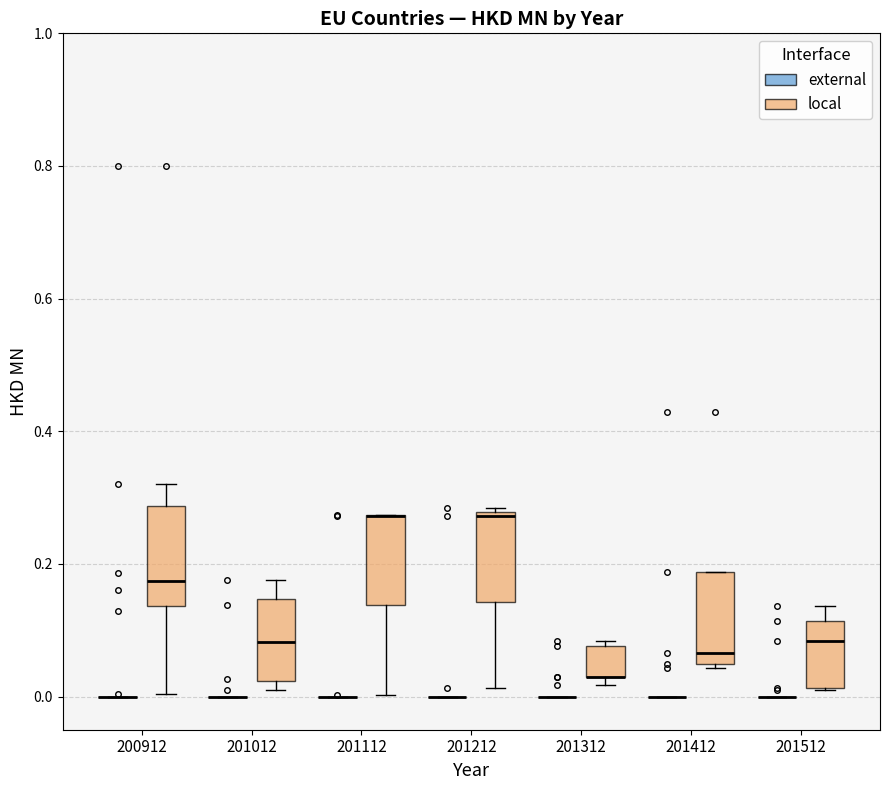

Reading left to right, read every box against the y-axis: the position of its median line, the range the box covers, and the ends of its whiskers. The values are not printed on the chart, so give them approximately, as read against the axis.

200912 (external): box collapsed to a line at 0.00, whiskers 0.00 to 0.00
200912 (local): median 0.18, box 0.14 to 0.28, whiskers 0.00 to 0.32
201012 (external): box collapsed to a line at 0.00, whiskers 0.00 to 0.00
201012 (local): median 0.08, box 0.02 to 0.14, whiskers 0.02 (just below the box's lower edge) to 0.18
201112 (external): box collapsed to a line at 0.00, whiskers 0.00 to 0.00
201112 (local): median 0.28 (drawn on the box's upper edge), box 0.14 to 0.28, whiskers 0.00 to 0.28
201212 (external): box collapsed to a line at 0.00, whiskers 0.00 to 0.00
201212 (local): median 0.28 (just below the box's upper edge), box 0.14 to 0.28, whiskers 0.02 to 0.28 (just above the box's upper edge)
201312 (external): box collapsed to a line at 0.00, whiskers 0.00 to 0.00
201312 (local): median 0.04 (drawn on the box's lower edge), box 0.02 to 0.08, whiskers 0.02 (just below the box's lower edge) to 0.08 (just above the box's upper edge)
201412 (external): box collapsed to a line at 0.00, whiskers 0.00 to 0.00
201412 (local): median 0.06, box 0.04 to 0.18, whiskers 0.04 (just below the box's lower edge) to 0.18
201512 (external): box collapsed to a line at 0.00, whiskers 0.00 to 0.00
201512 (local): median 0.08, box 0.02 to 0.12, whiskers 0.02 to 0.14